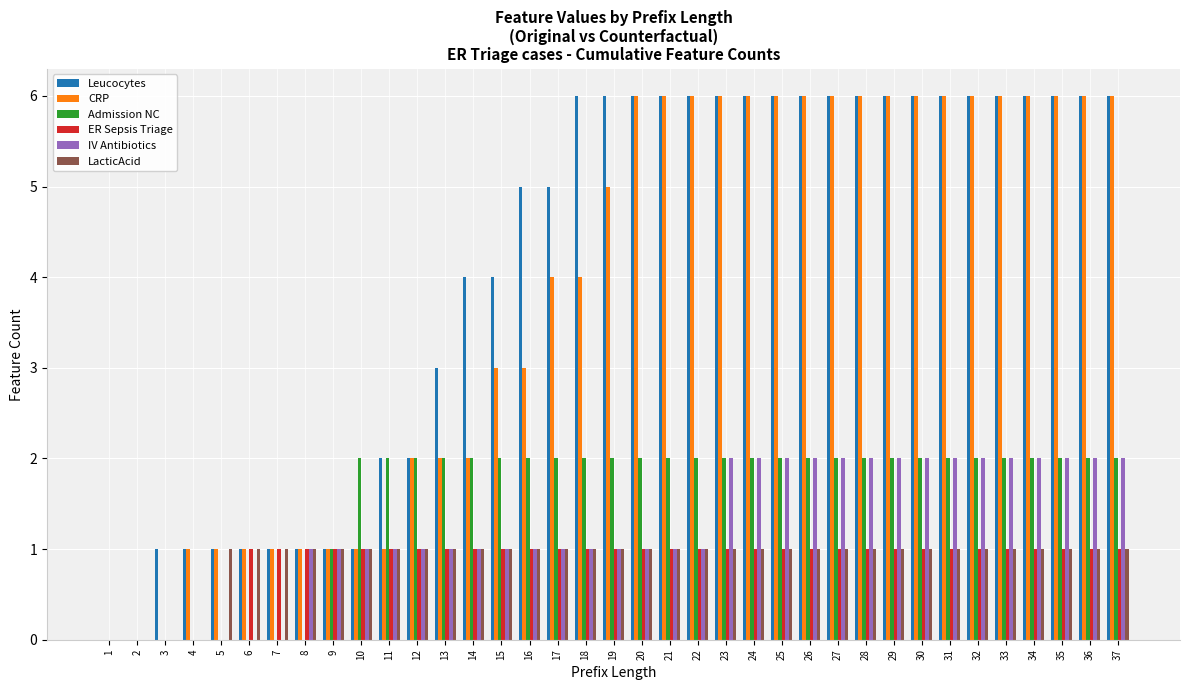

What is the spread (max minus min) of values at 16?

4